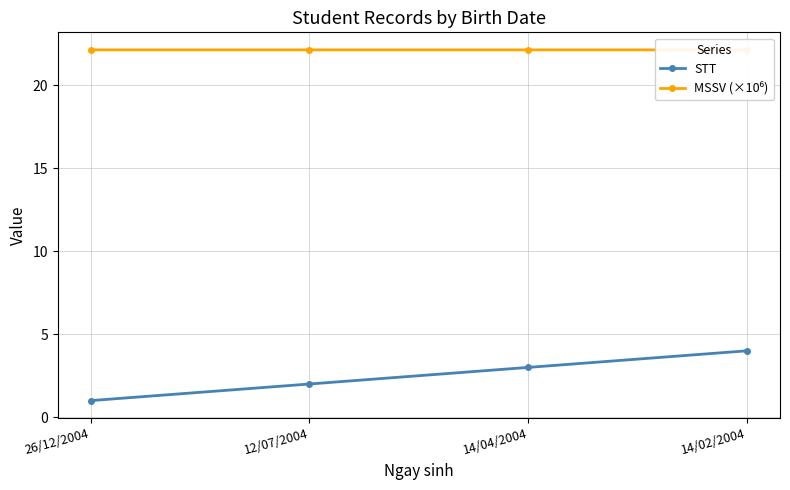

Count the MSSV (×10⁶) values in the range 22 to 23.

4